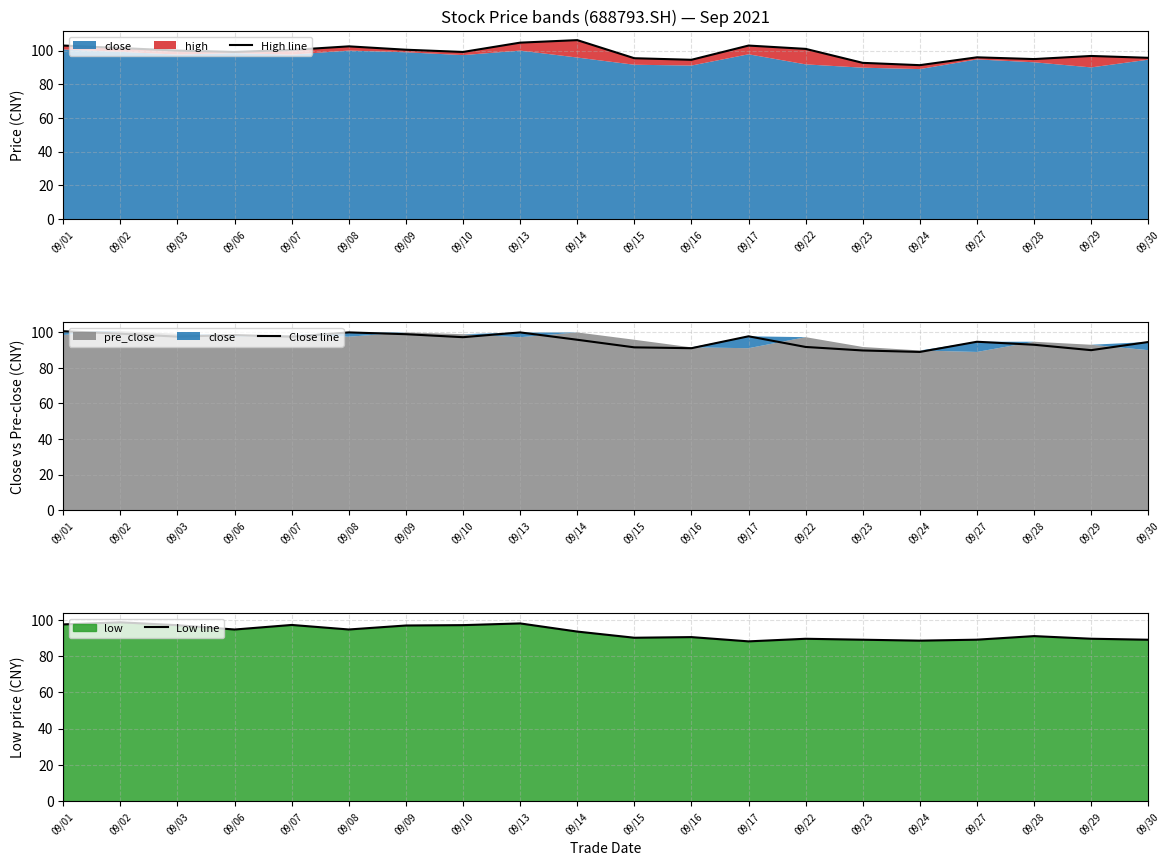

Which category has the lowest value across all series?

09/17